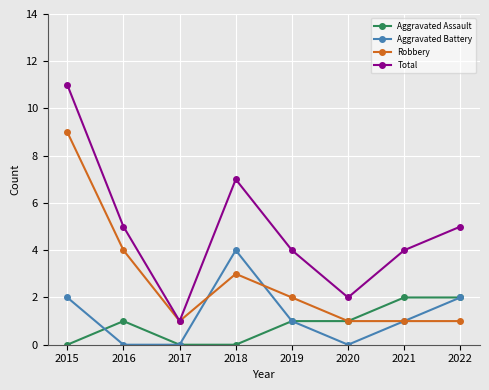

The Total series shows 4 at 2015. True or false?

False